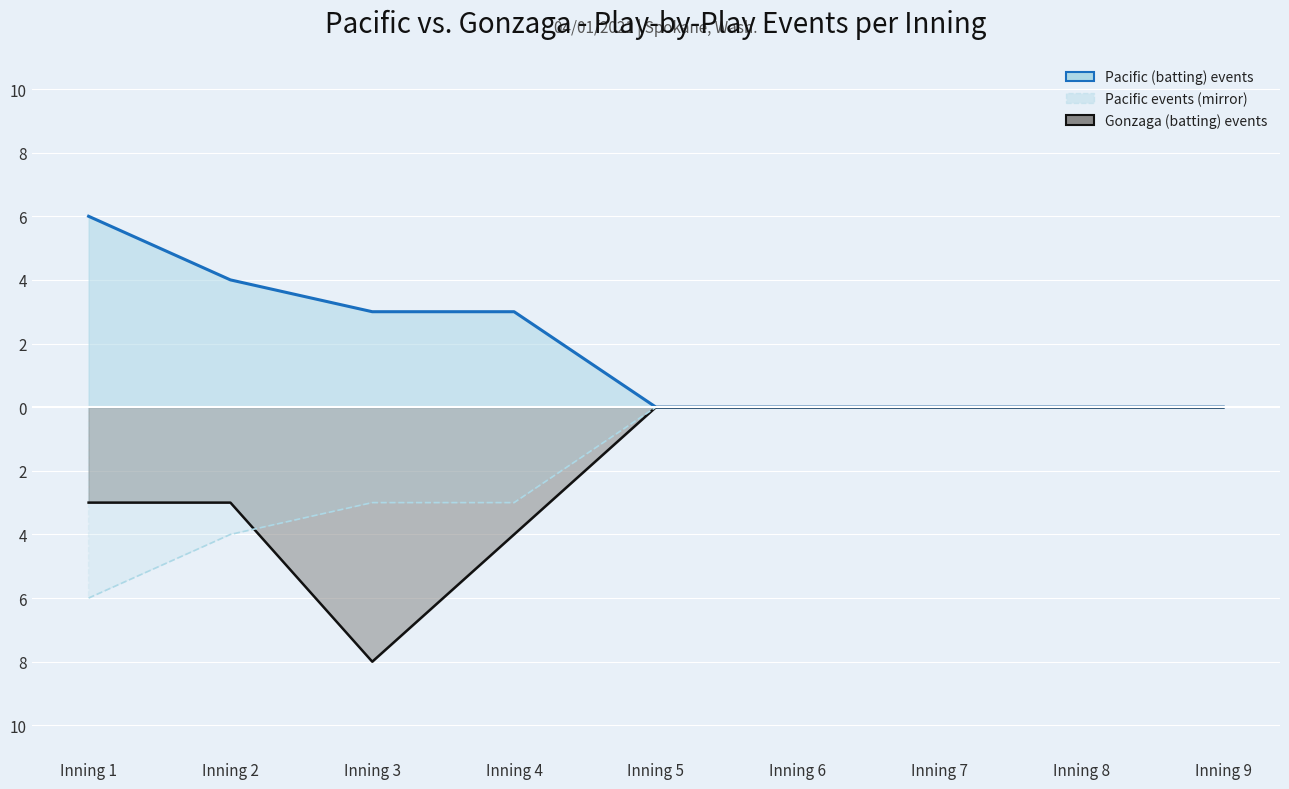

Reading left to right, transcribe all the data shown in this chart.

Pacific (batting) events: 6	4	3	3	0	0	0	0	0
Gonzaga (batting) events: -3	-3	-8	-4	0	0	0	0	0